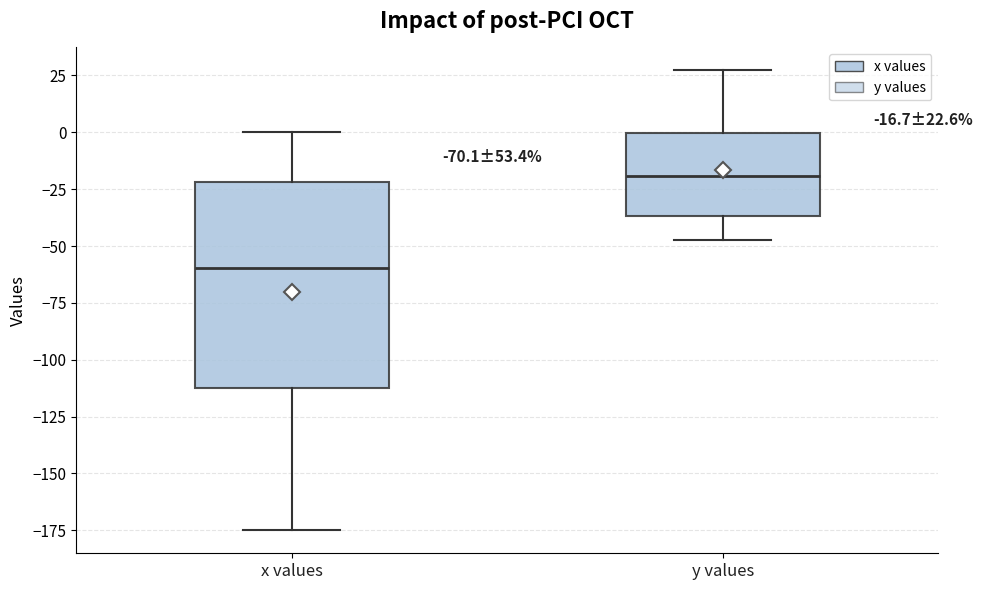

Which box's median line is the lowest?

x values